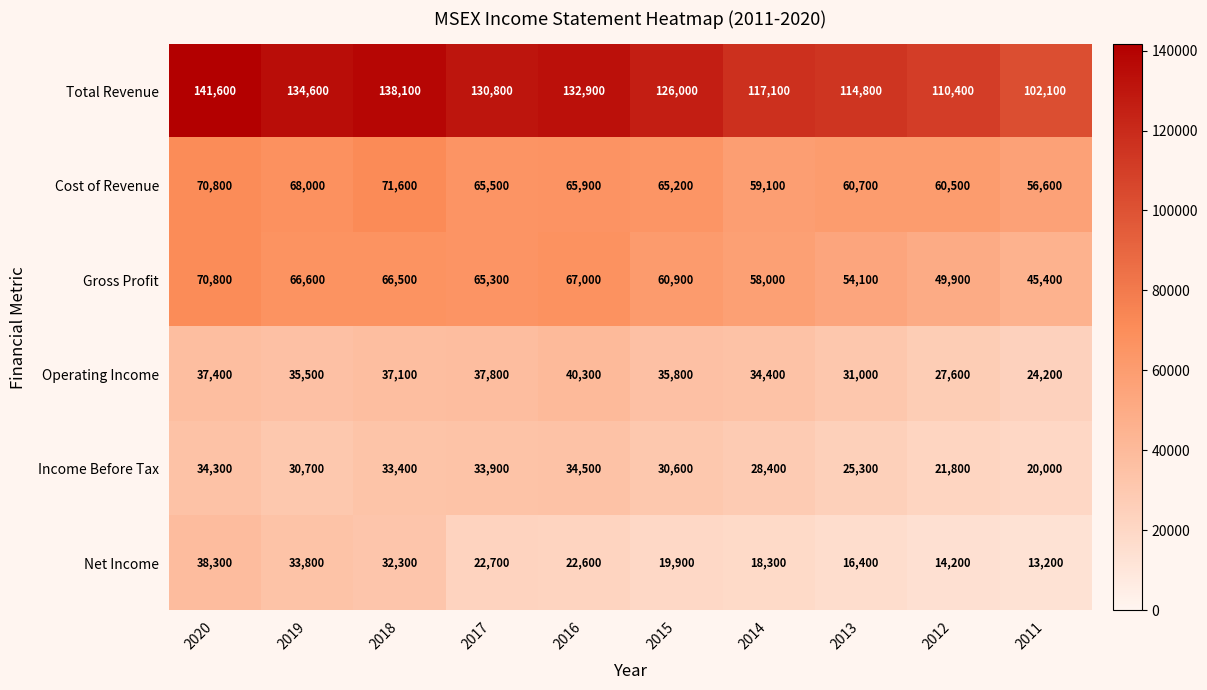

At how many categories does at least one series exceed 123060?

6